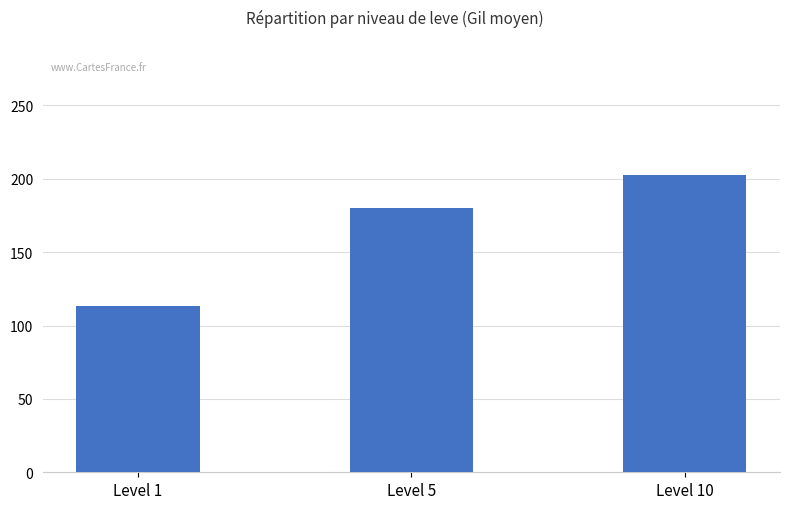

List the labels in order of value, largest first.

Level 10, Level 5, Level 1